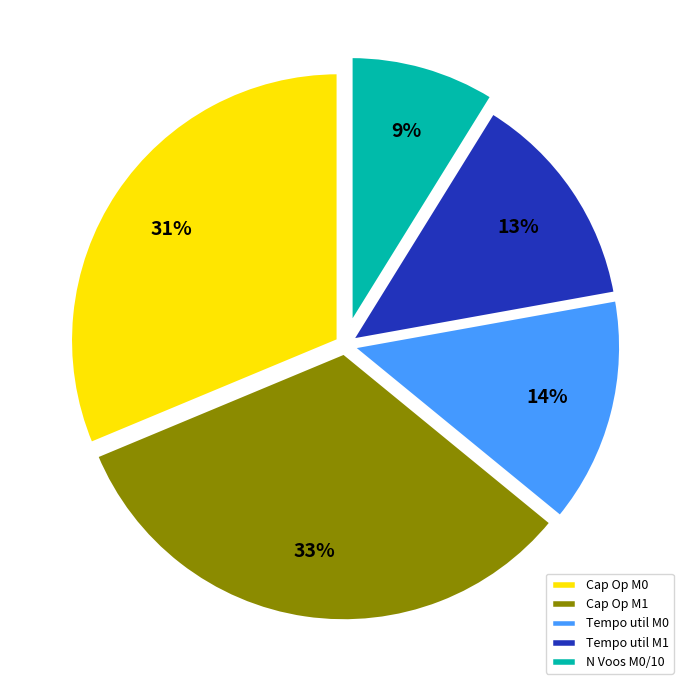

True or false: Tempo util M0 accounts for 14% of the total.

True